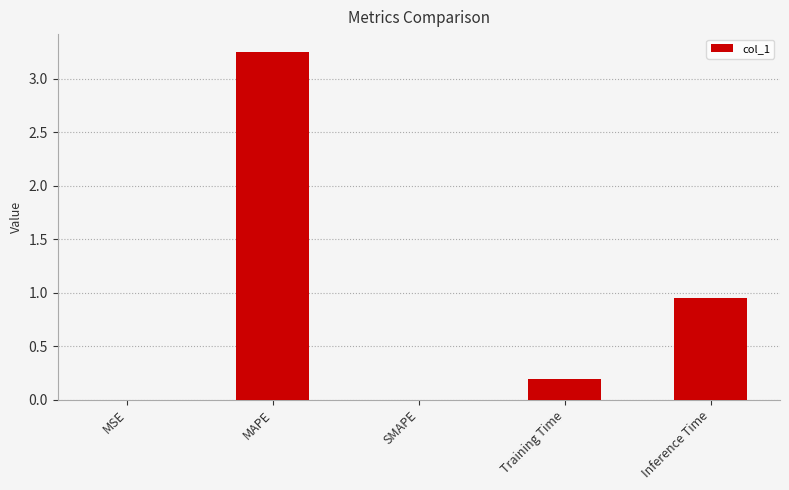

The chart shows a value of 5.1 at MAPE. True or false?

False